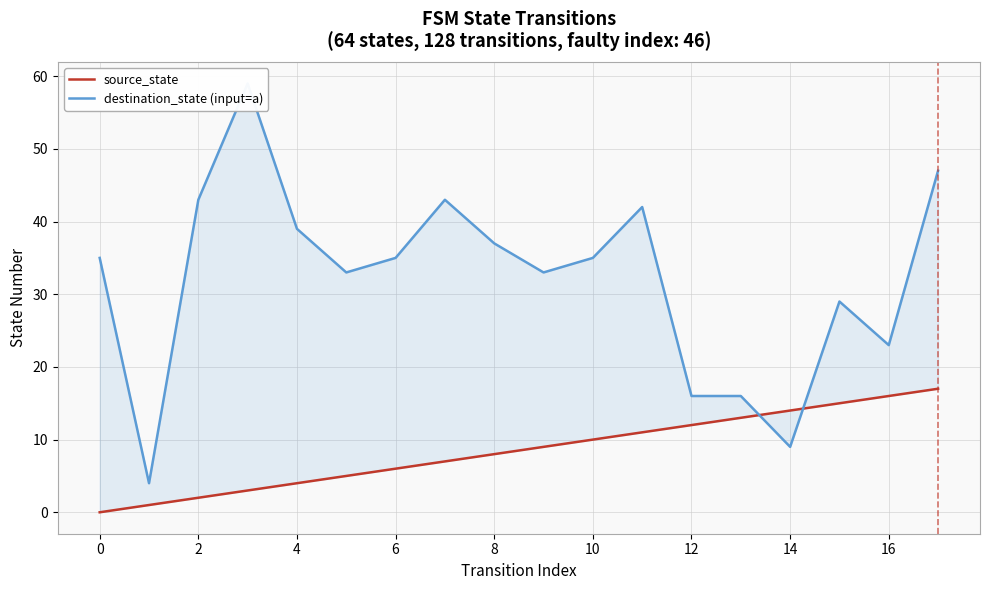

How many interior local peaks does the destination_state (input=a) series have?

4